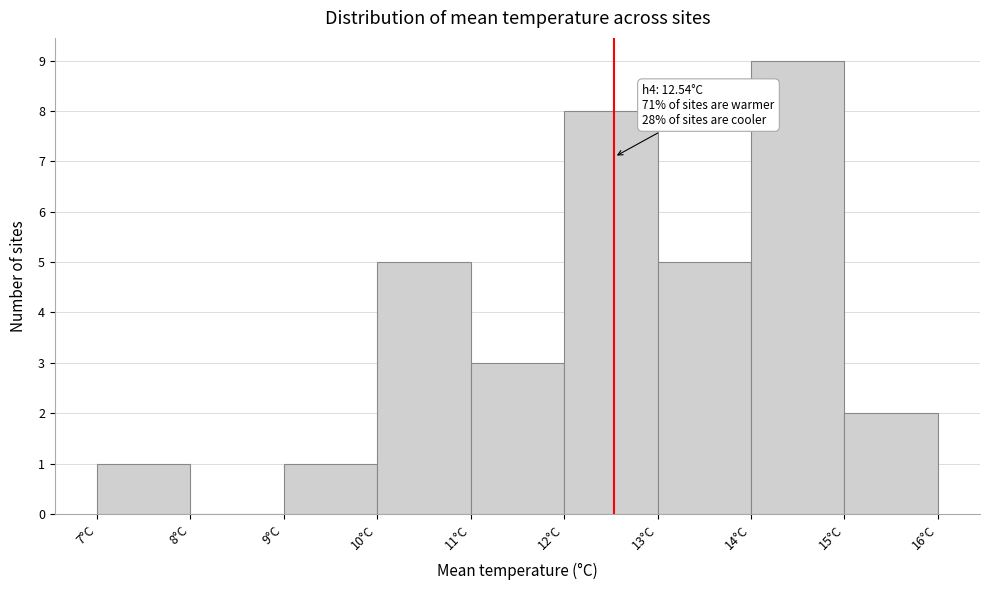

Over which range of the x-axis is the bar tallest?

14 to 15